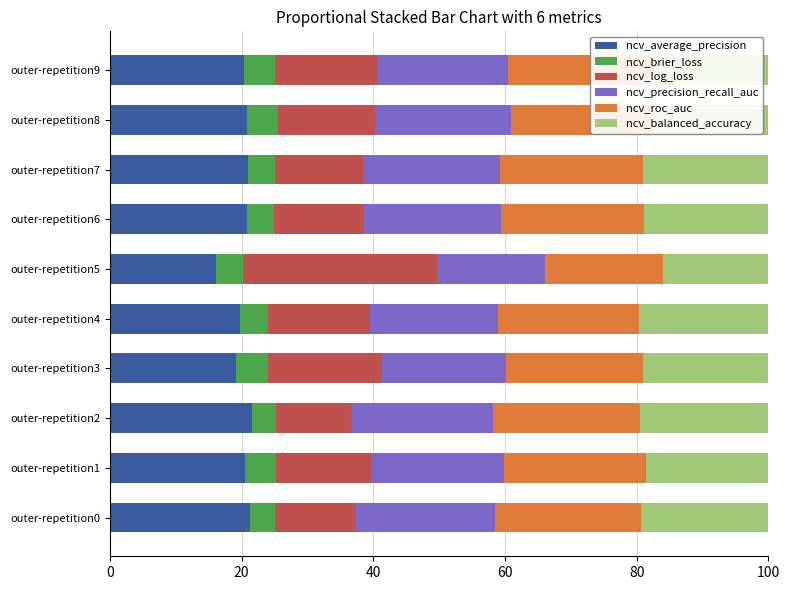

What is the sum of the ncv_average_precision values at outer-repetition6 and outer-repetition9?

41.2